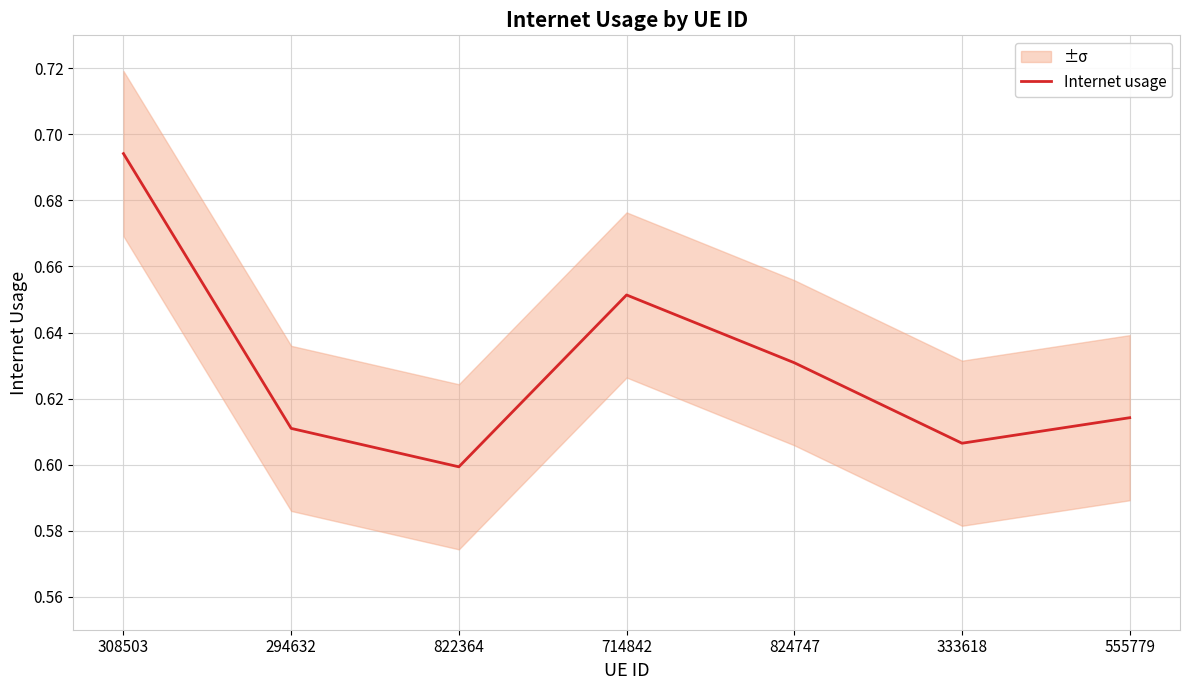

What is the value of the 5th point from the left?

0.6